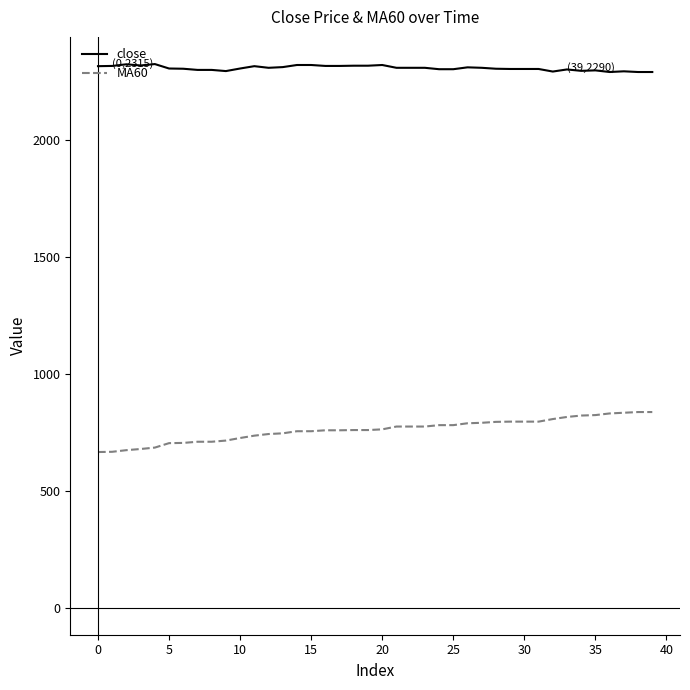

How many lines are shown in the chart?

2